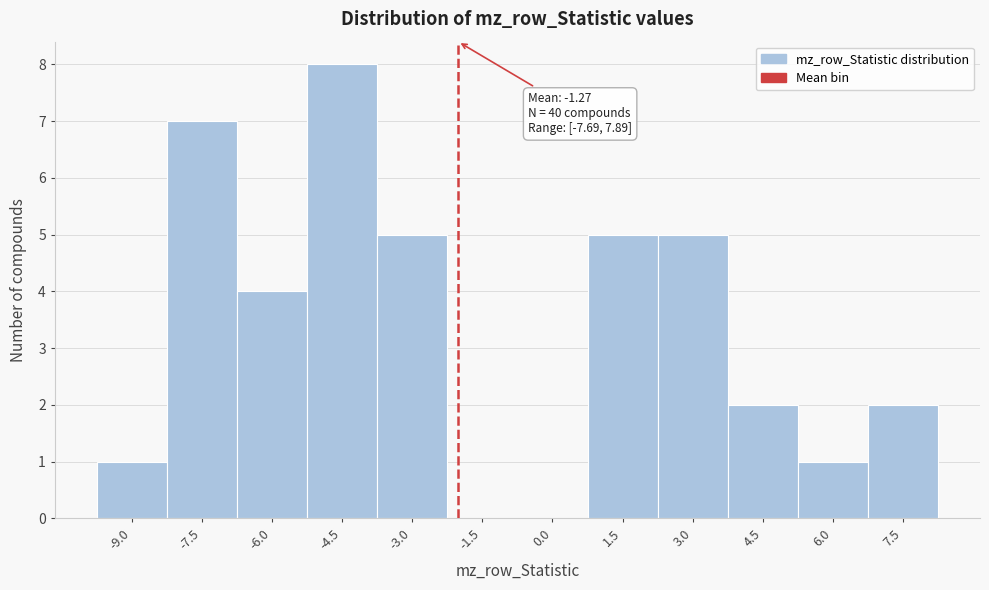

Reading left to right, what are all the values shown in this chart?

-9.0=1	-7.5=7	-6.0=4	-4.5=8	-3.0=5	-1.5=0	0.0=0	1.5=5	3.0=5	4.5=2	6.0=1	7.5=2